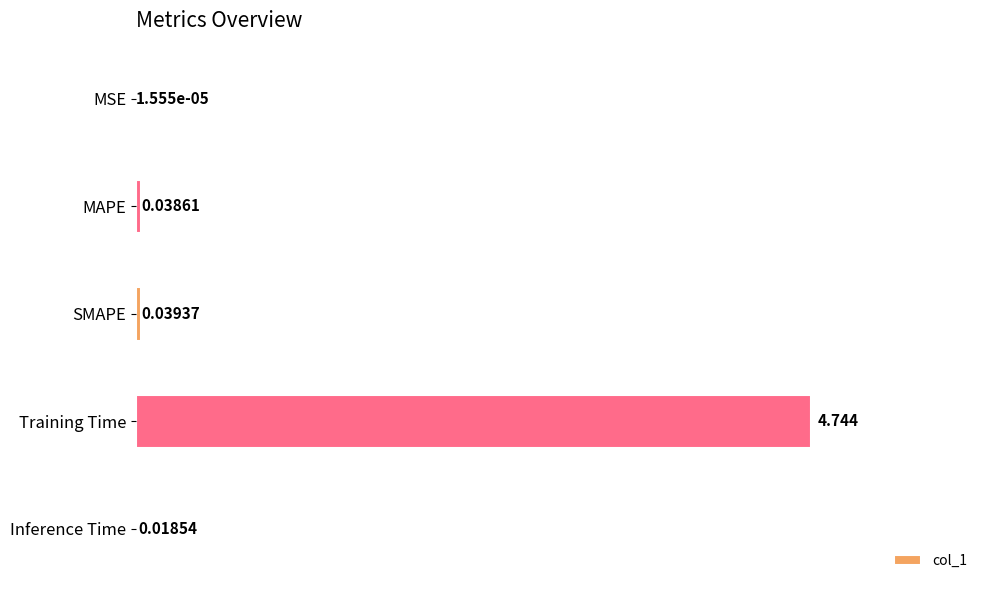

Where is the data nearest to the value 2?

SMAPE